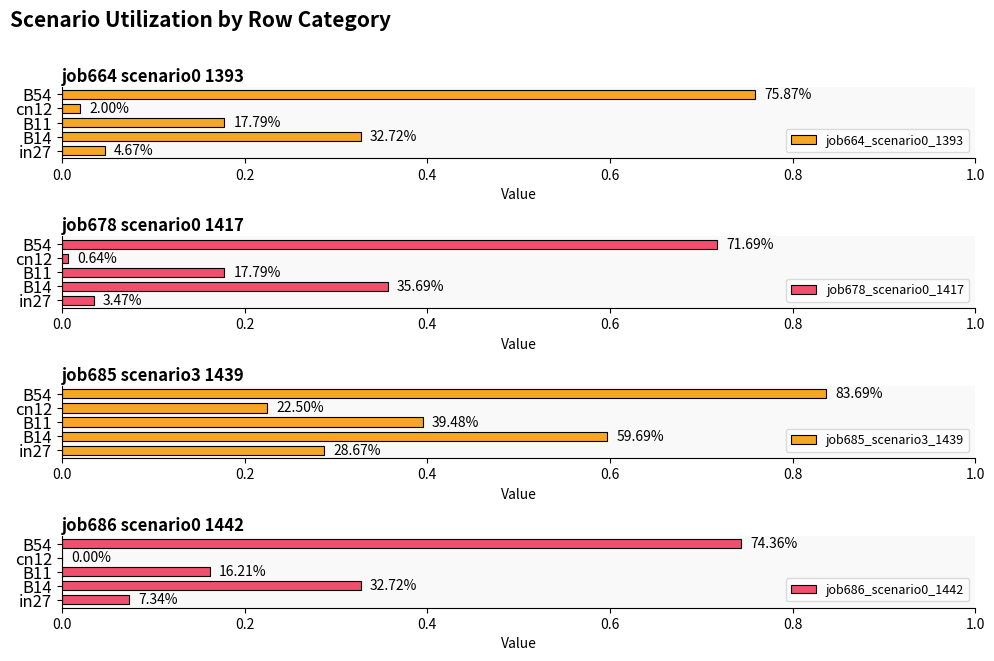

How many bars are there in total?

20